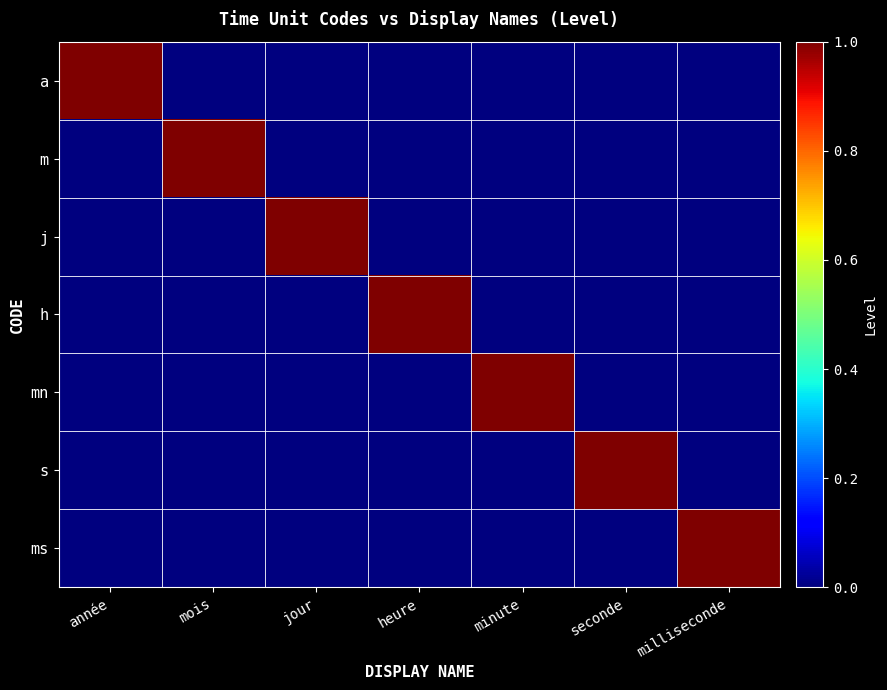

What is the spread (max minus min) of values at heure?

1